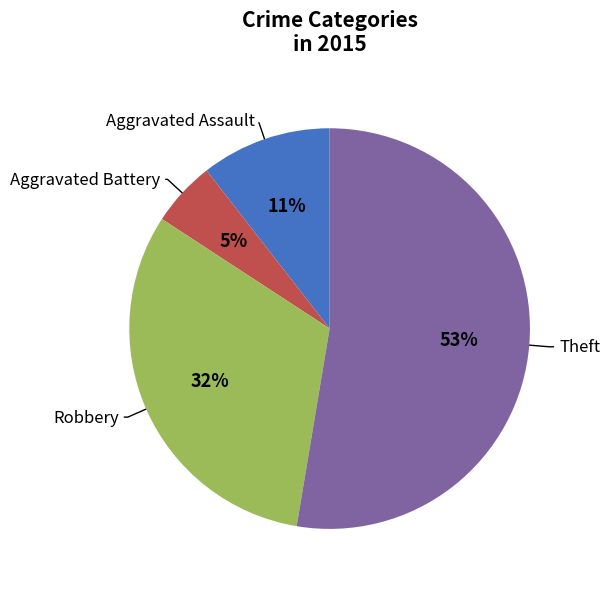

Does any single category account for the majority?

Yes